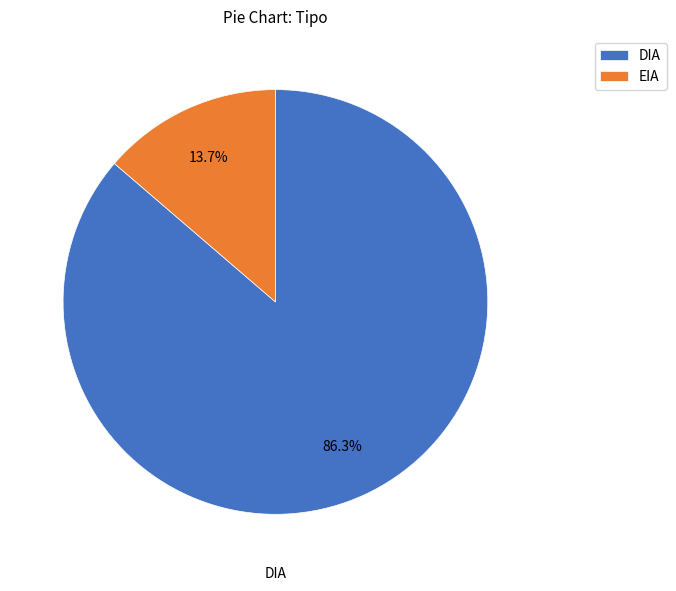

Which has a higher value, DIA or EIA?

DIA